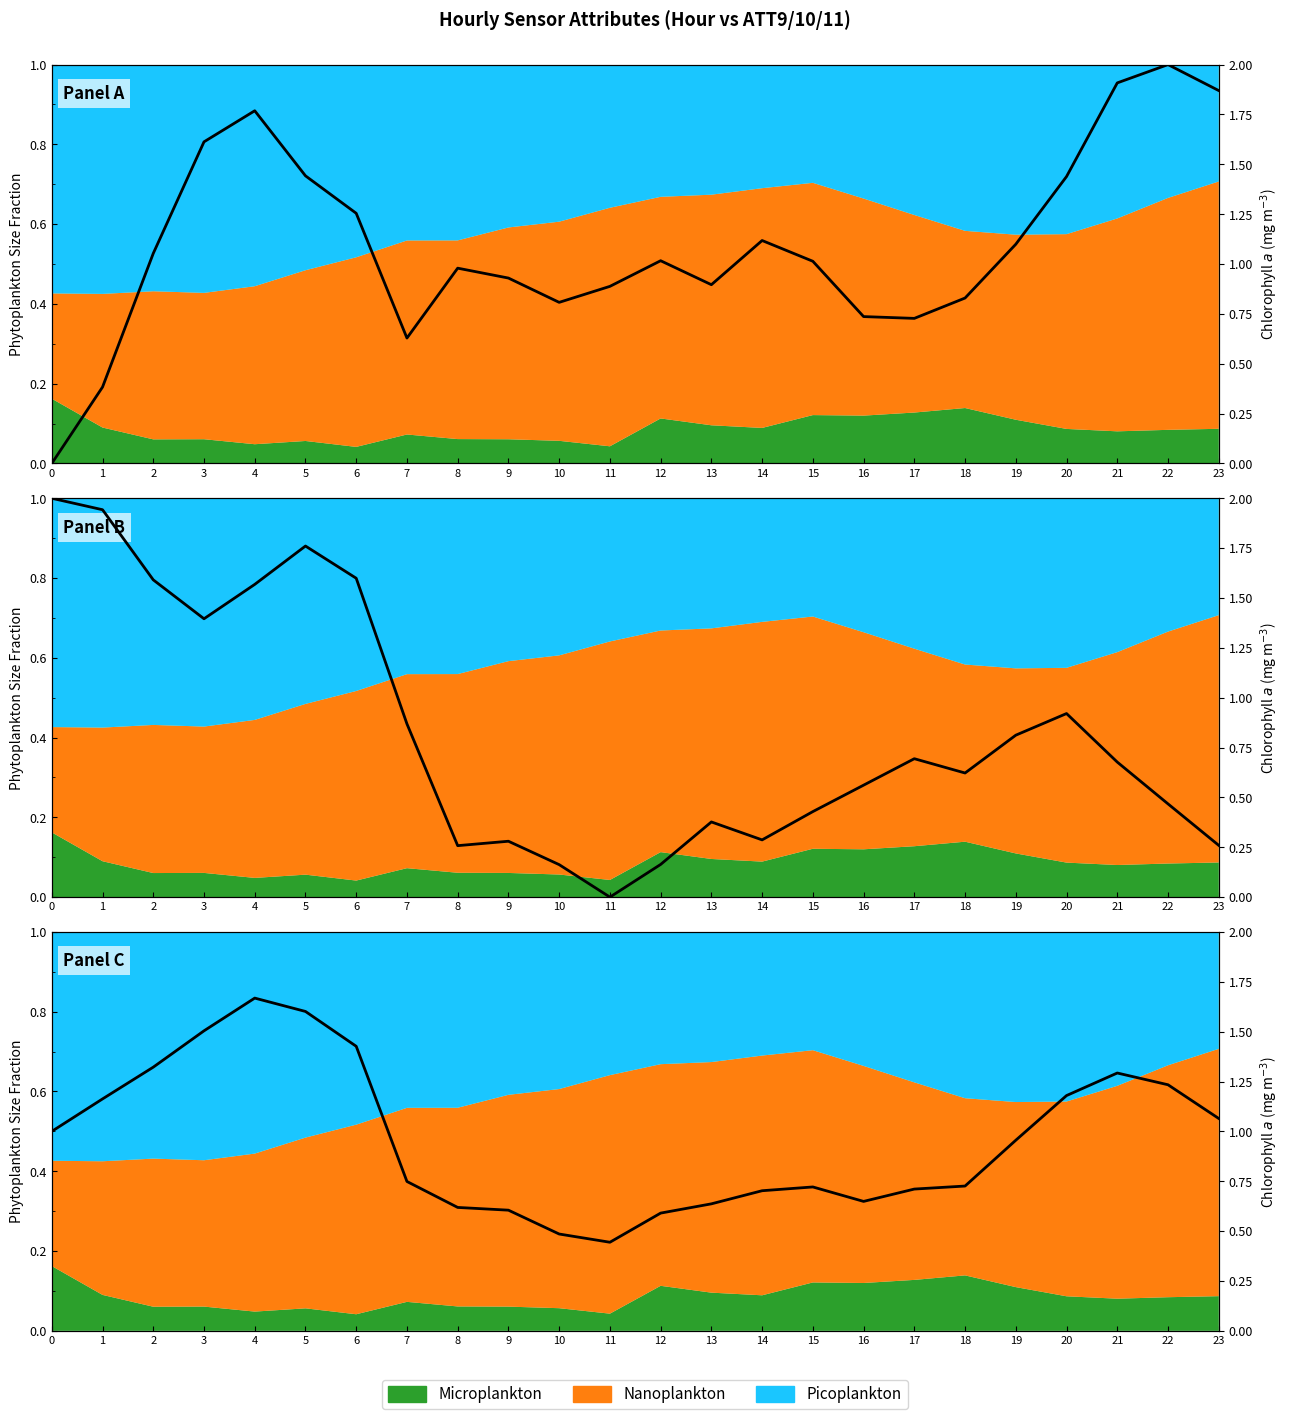

The chart shows a value of 0.6 at 9. True or false?

True